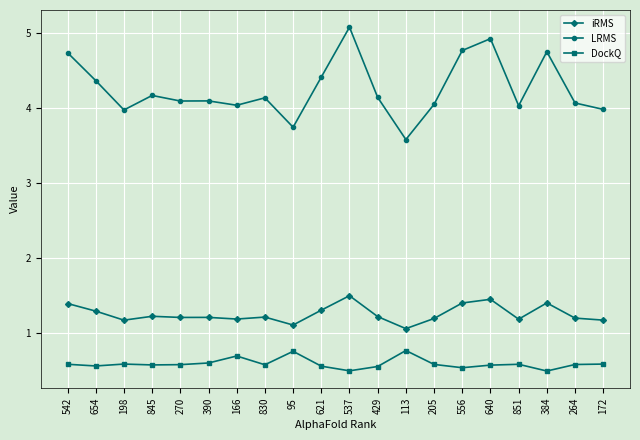

True or false: LRMS has more than 0 points higher than both neighbors.

True